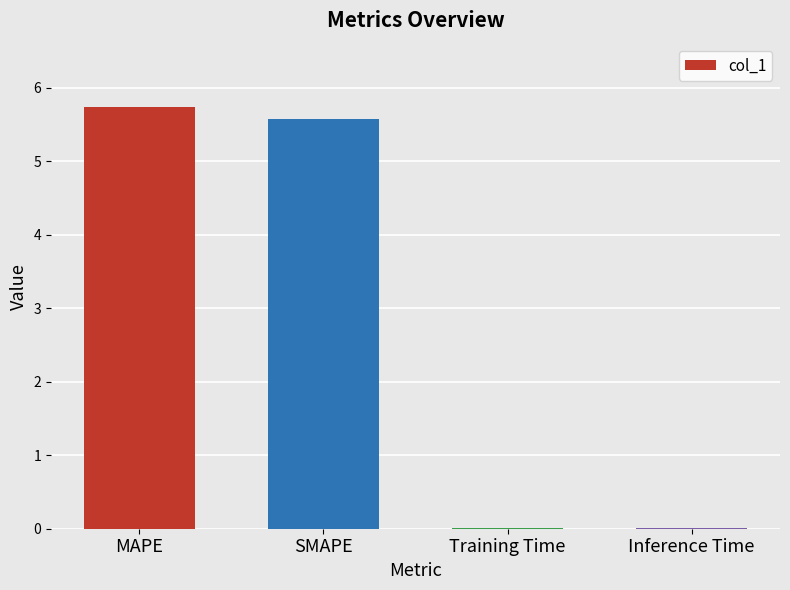

Is it true that the value at SMAPE is 5.6?

True